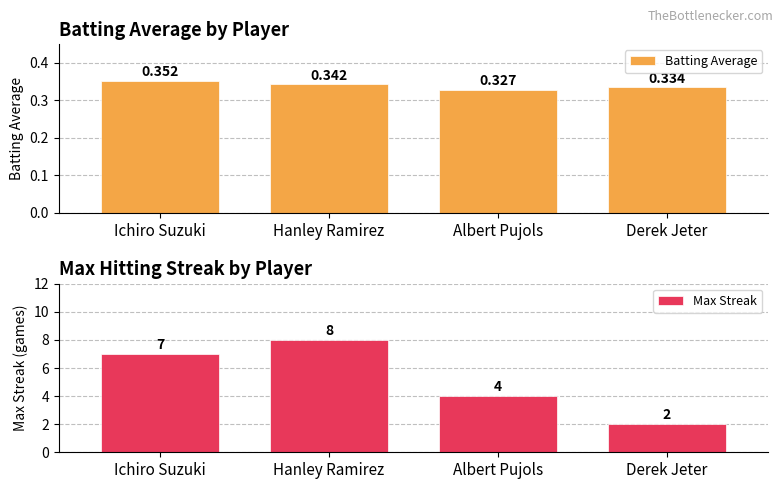

How many bars are there in each group?

2